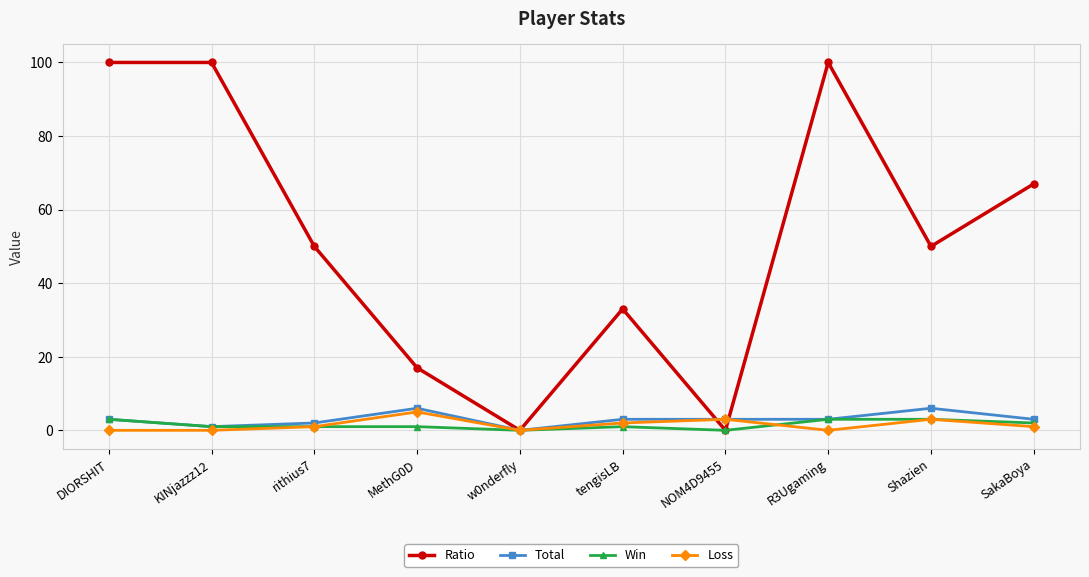

Reading right to left, extract all data points from this chart.

Ratio: 67	50	100	0	33	0	17	50	100	100
Total: 3	6	3	3	3	0	6	2	1	3
Win: 2	3	3	0	1	0	1	1	1	3
Loss: 1	3	0	3	2	0	5	1	0	0